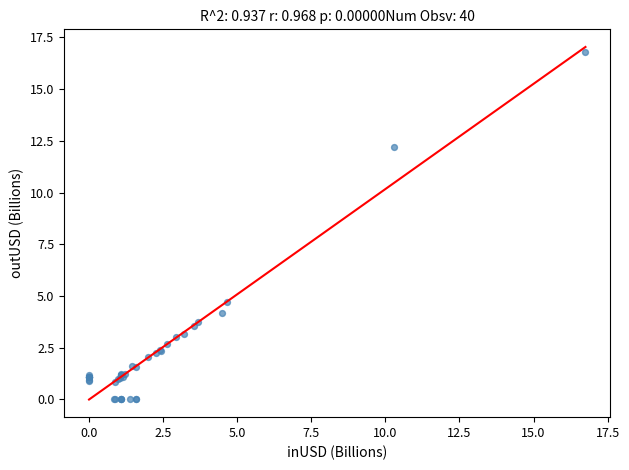

What Y value in the scatter plot is closest to 8?

4.7